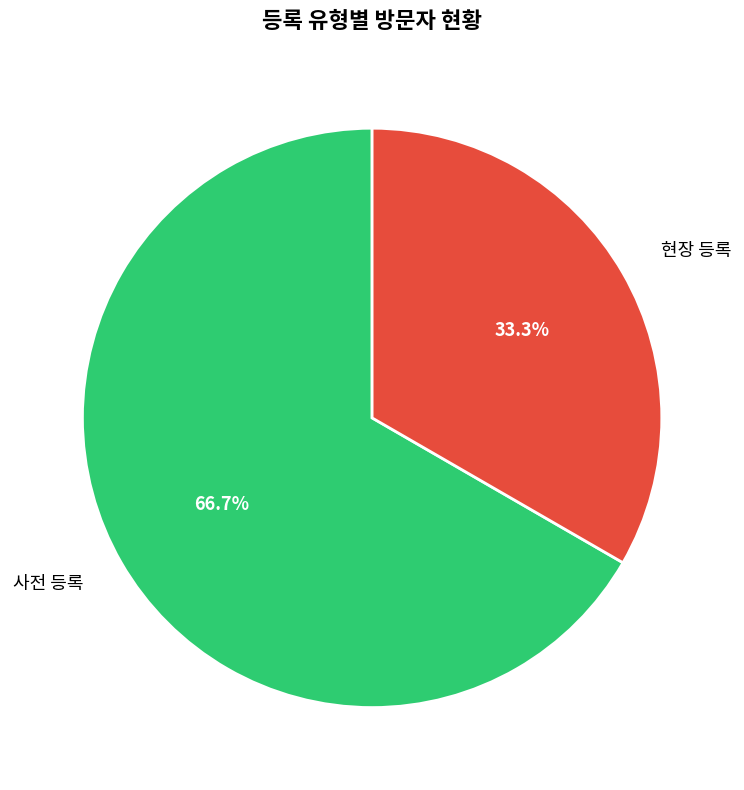

Which category has the smallest portion of the pie?

현장 등록